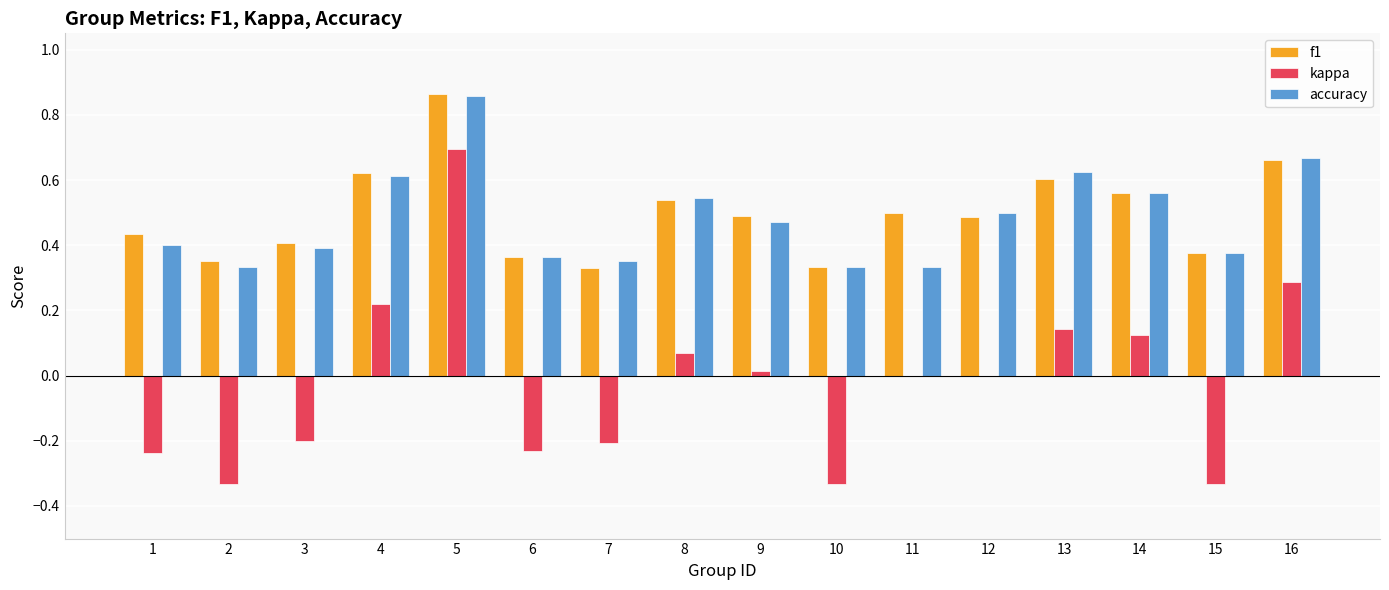

Between 3 and 13, which series saw the biggest shift?

kappa